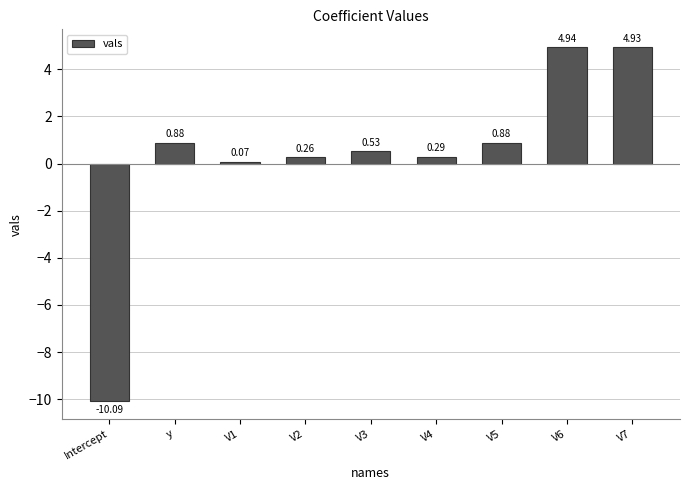

At which category does the chart reach its minimum across all series?

Intercept